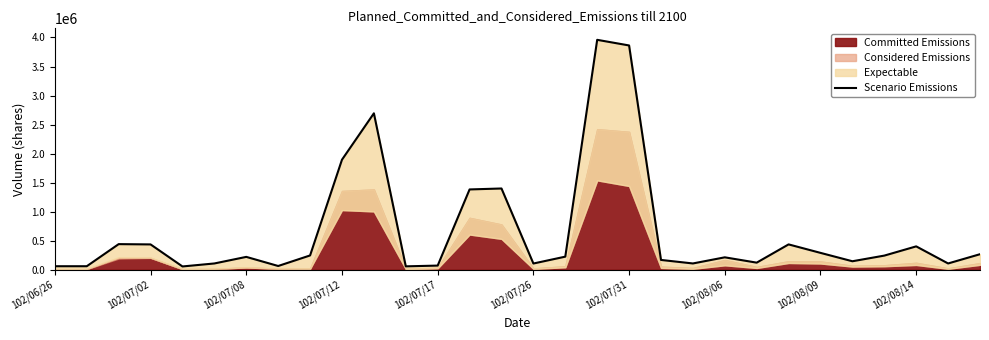

Count the number of categories in the chart.

30